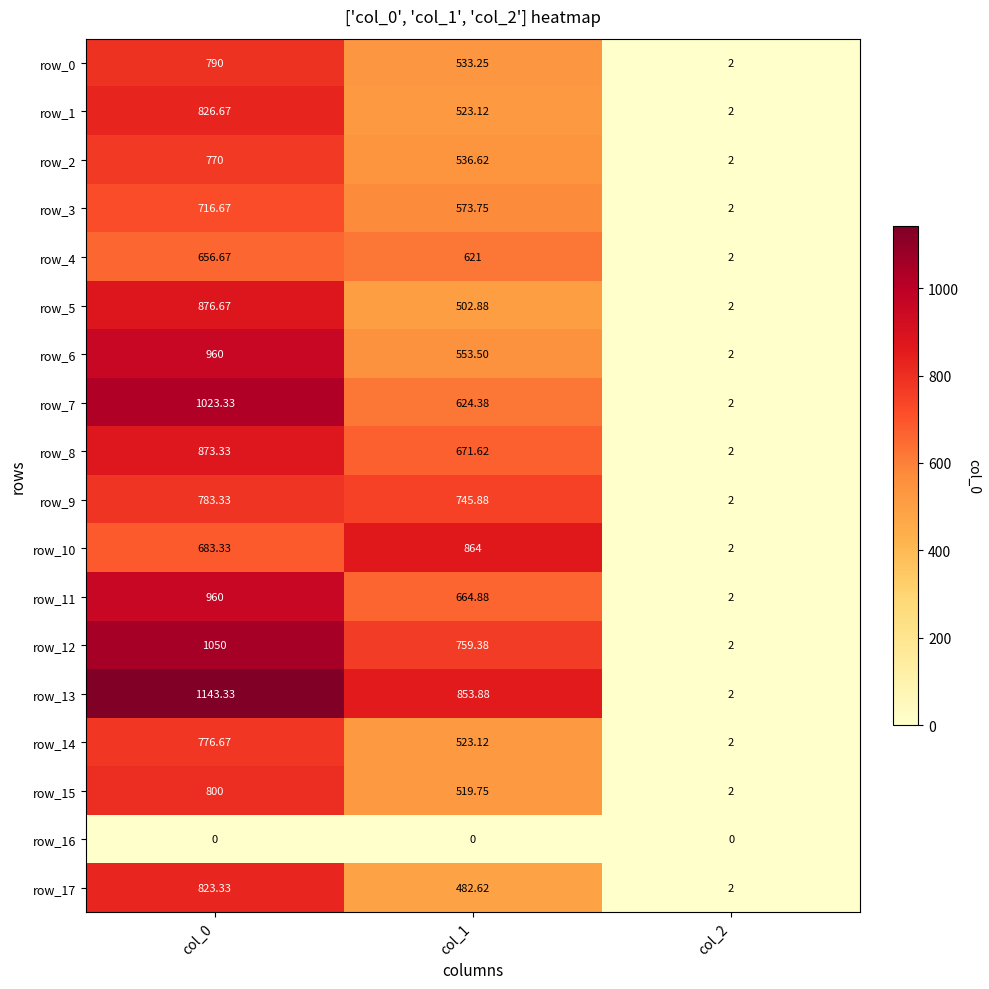

List the labels in order of row_15 value, smallest first.

col_2, col_1, col_0